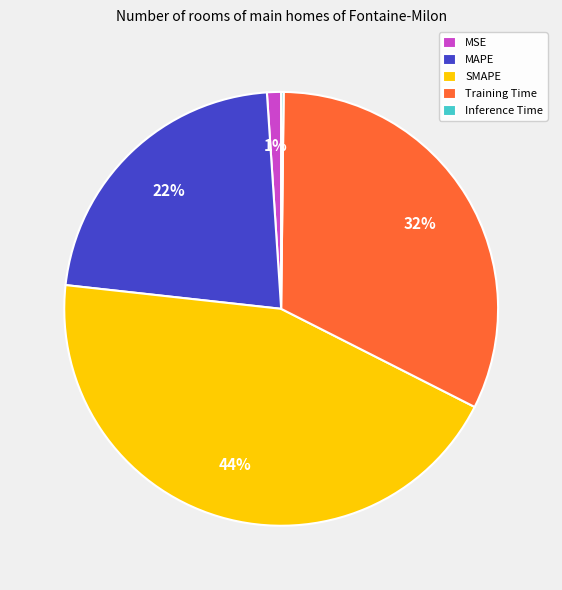

What percentage is the Training Time slice, to the nearest percent?

32%